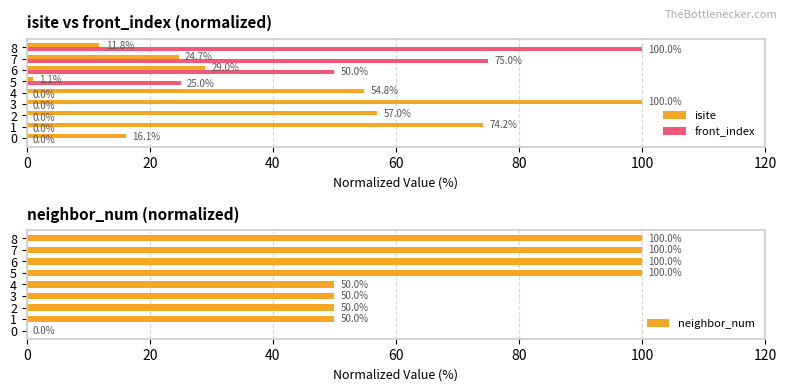

The isite series shows 16.1 at 0. True or false?

True